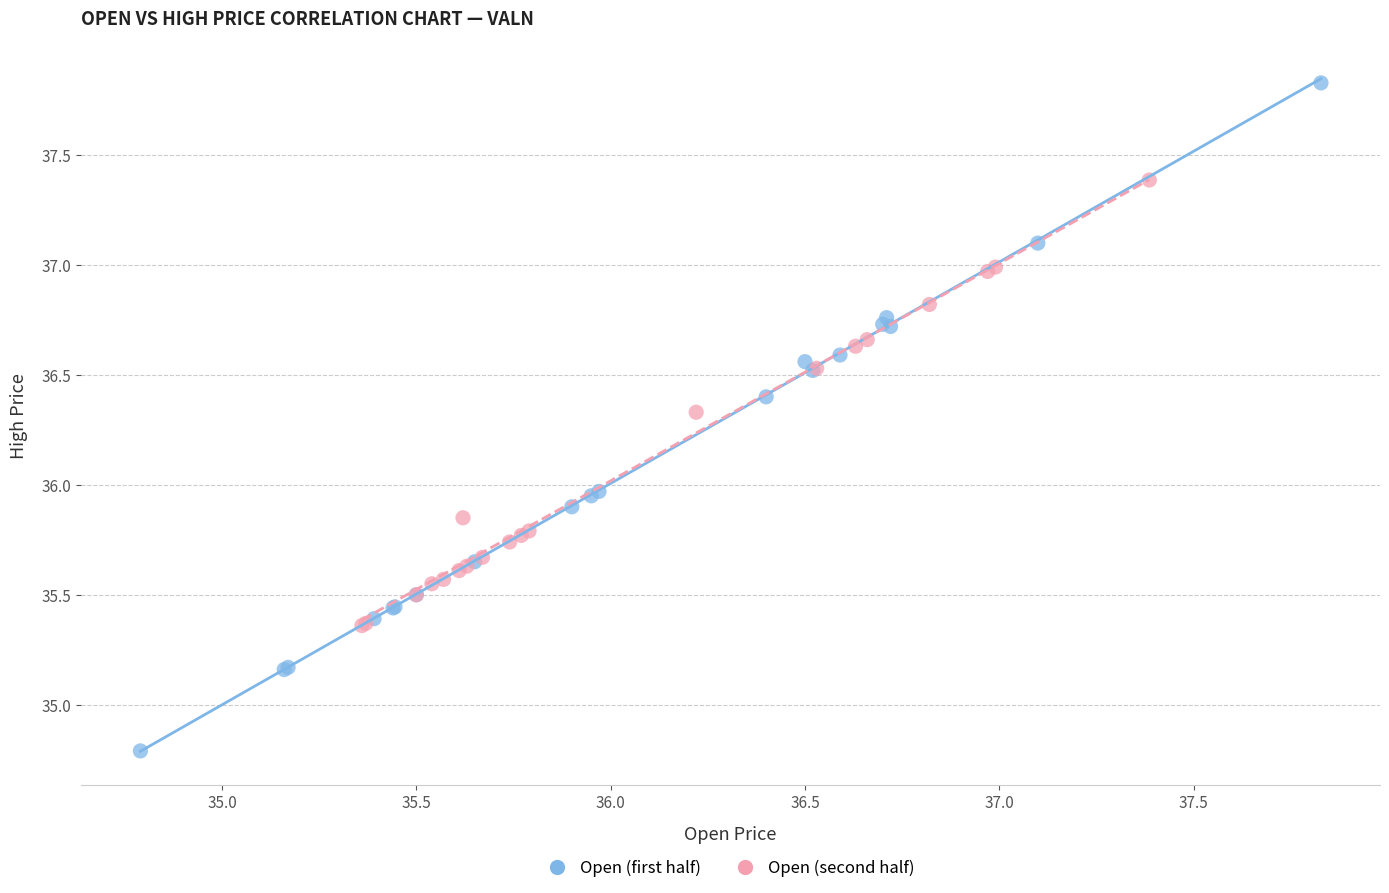

Which series contains the lowest Y value?

Open (first half)